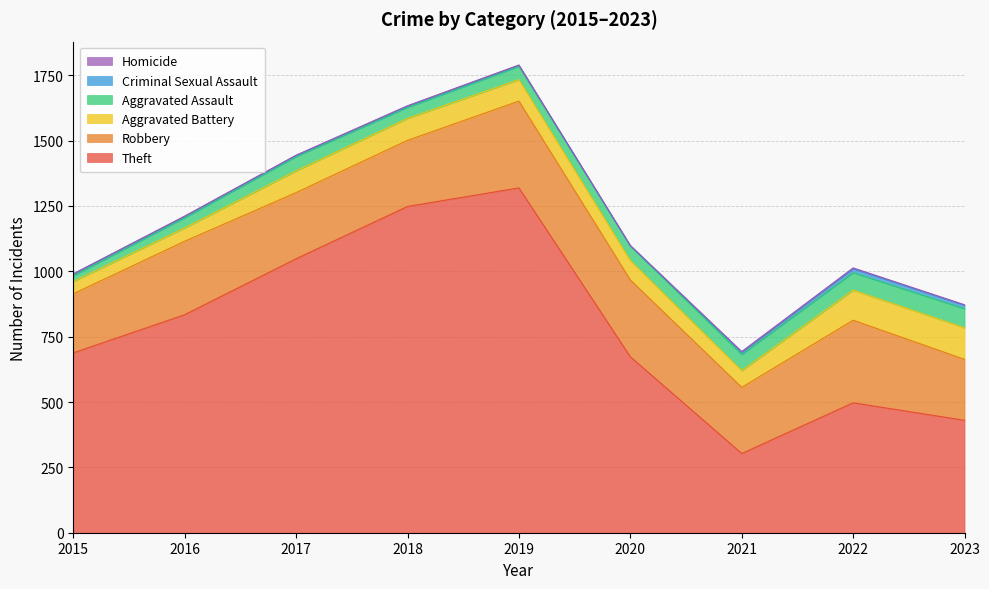

The value of Robbery at 2016 is 107. True or false?

False